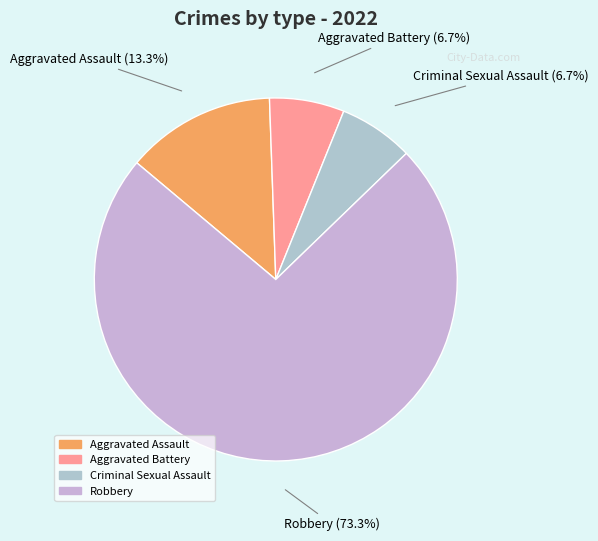

What portion of the pie excludes Criminal Sexual Assault?

93.3%